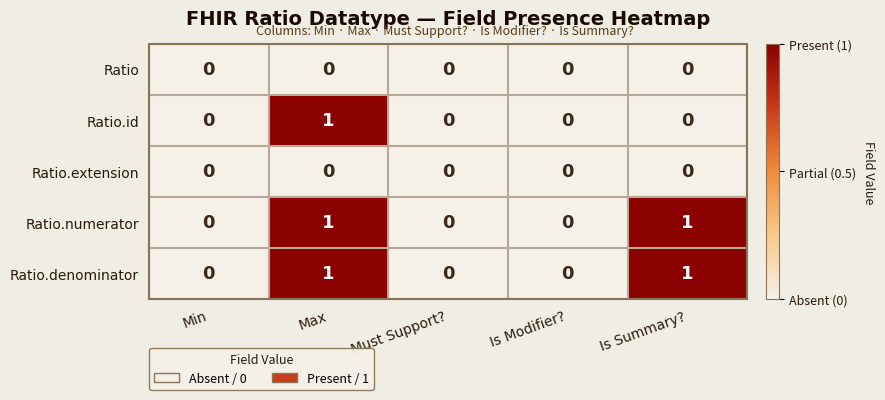

Reading left to right, transcribe all the data shown in this chart.

Ratio: Min=0	Max=0	Must Support?=0	Is Modifier?=0	Is Summary?=0
Ratio.id: Min=0	Max=1	Must Support?=0	Is Modifier?=0	Is Summary?=0
Ratio.extension: Min=0	Max=0	Must Support?=0	Is Modifier?=0	Is Summary?=0
Ratio.numerator: Min=0	Max=1	Must Support?=0	Is Modifier?=0	Is Summary?=1
Ratio.denominator: Min=0	Max=1	Must Support?=0	Is Modifier?=0	Is Summary?=1